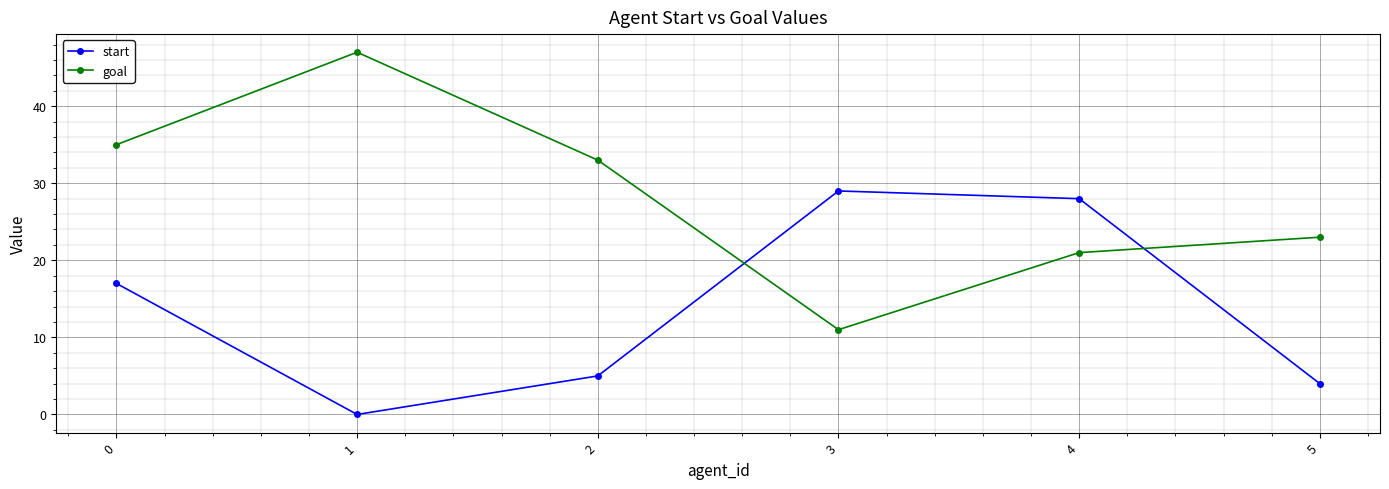

True or false: goal has a value of 57 at 0.

False